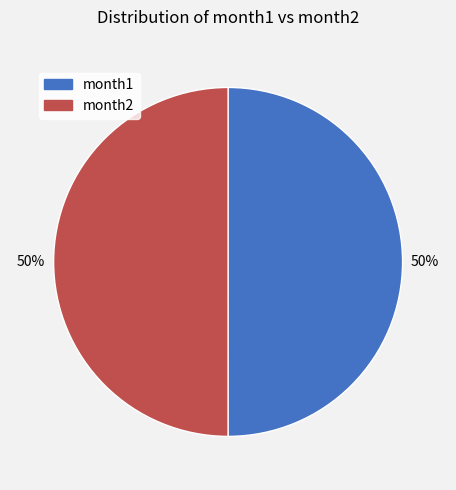

True or false: month1 accounts for 57% of the total.

False